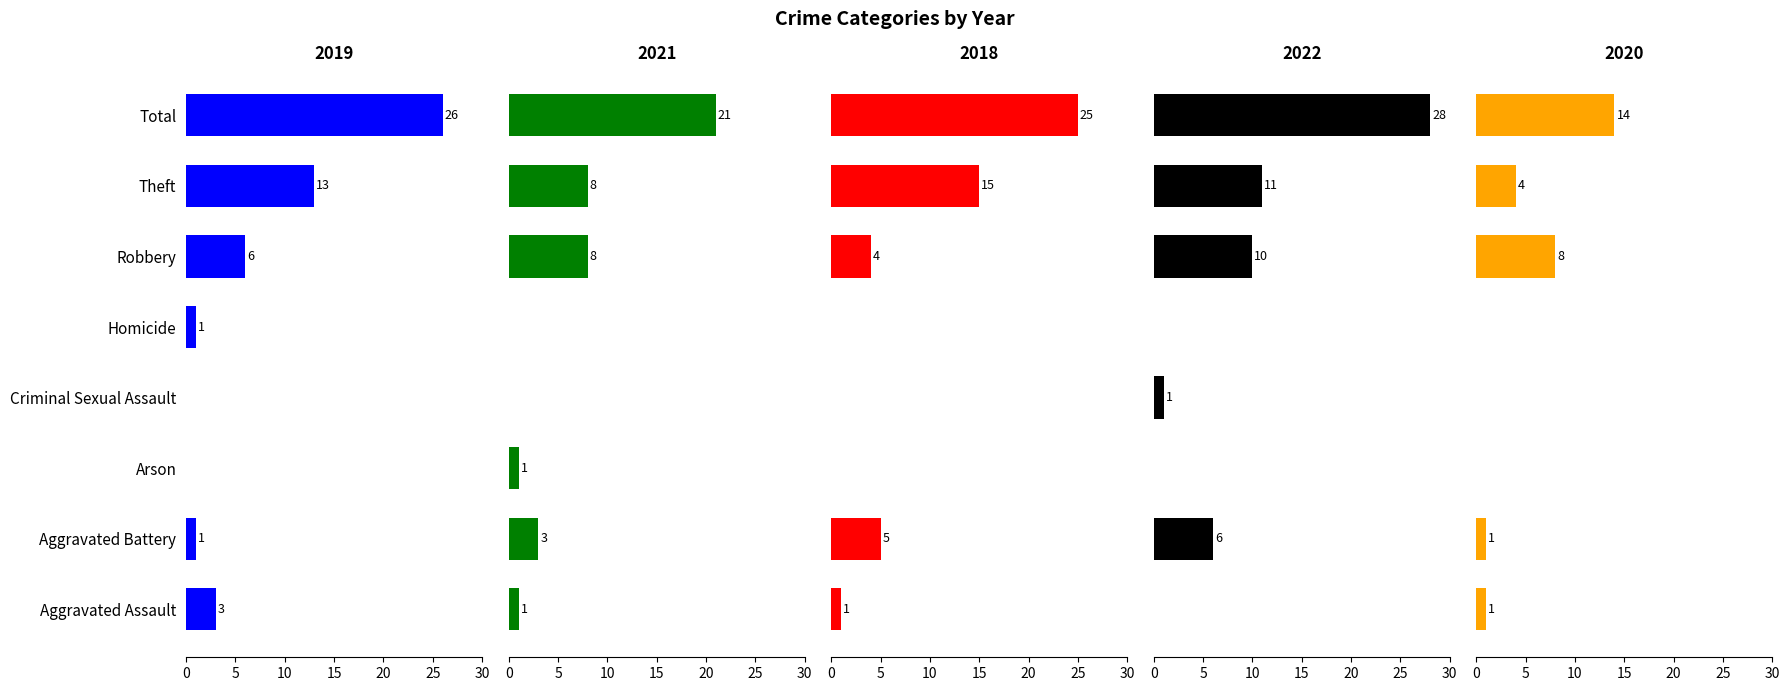

What is the difference between the second highest and second lowest values in the 2022 series?

11